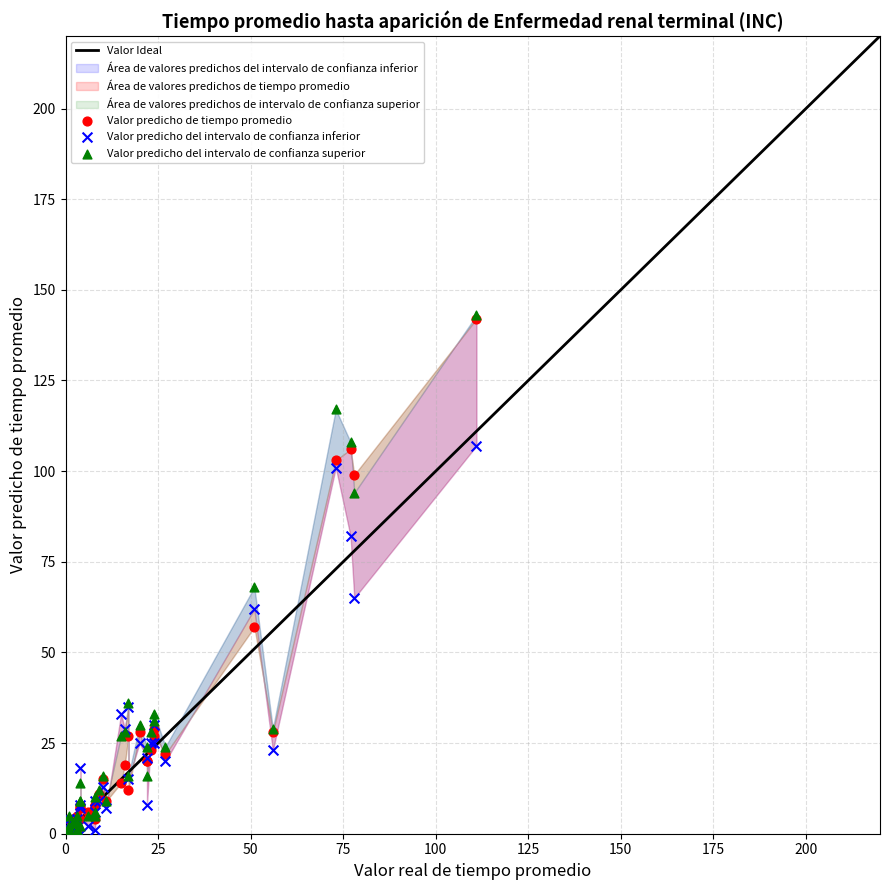

Across all series, what Y value is closest to 71?

68